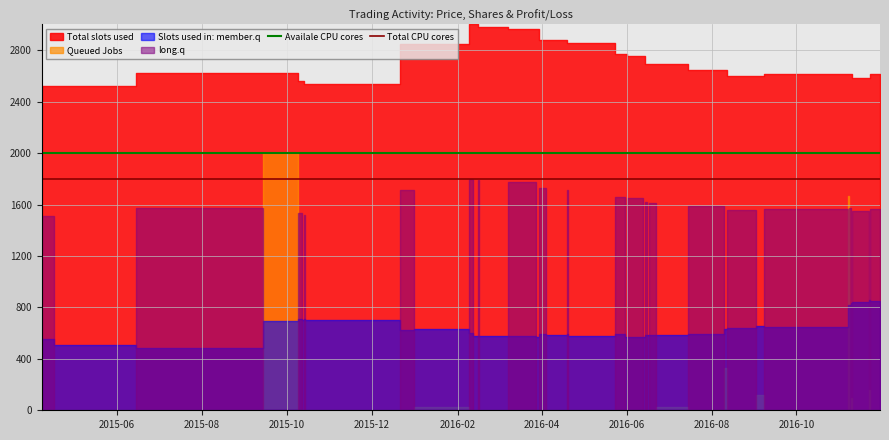

True or false: Availale CPU cores and Total CPU cores cross at least once.

False